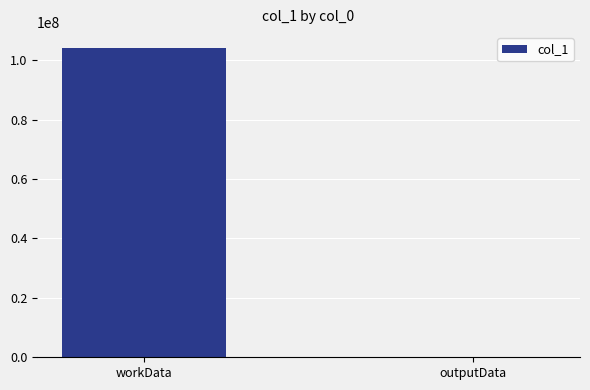

Count the number of categories in the chart.

2